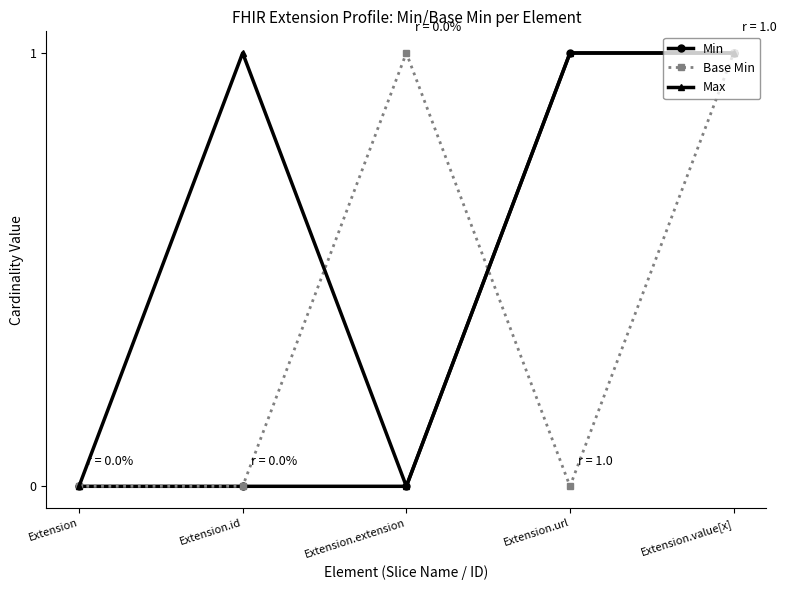

Reading right to left, transcribe all the data shown in this chart.

Min: Extension.value[x]=1	Extension.url=1	Extension.extension=0	Extension.id=0	Extension=0
Base Min: Extension.value[x]=1	Extension.url=0	Extension.extension=1	Extension.id=0	Extension=0
Max: Extension.value[x]=1	Extension.url=1	Extension.extension=0	Extension.id=1	Extension=0